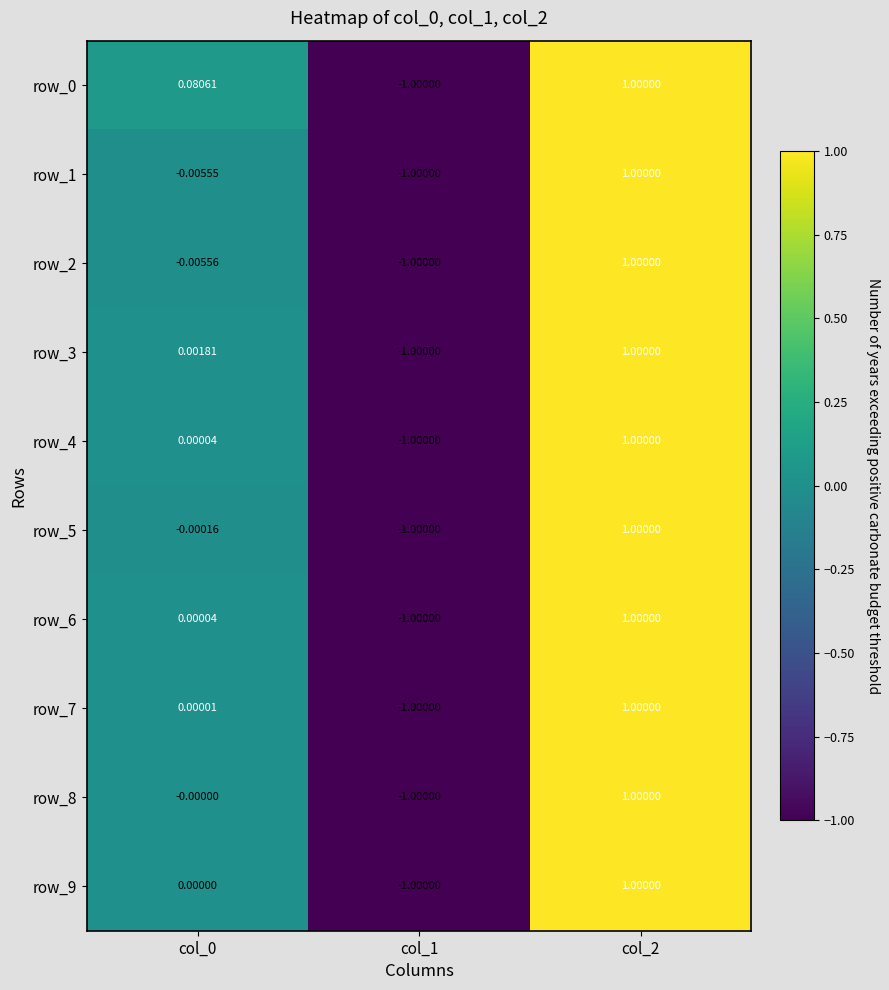

Is the value of row_2 at col_0 greater than the value of row_7 at col_1?

Yes